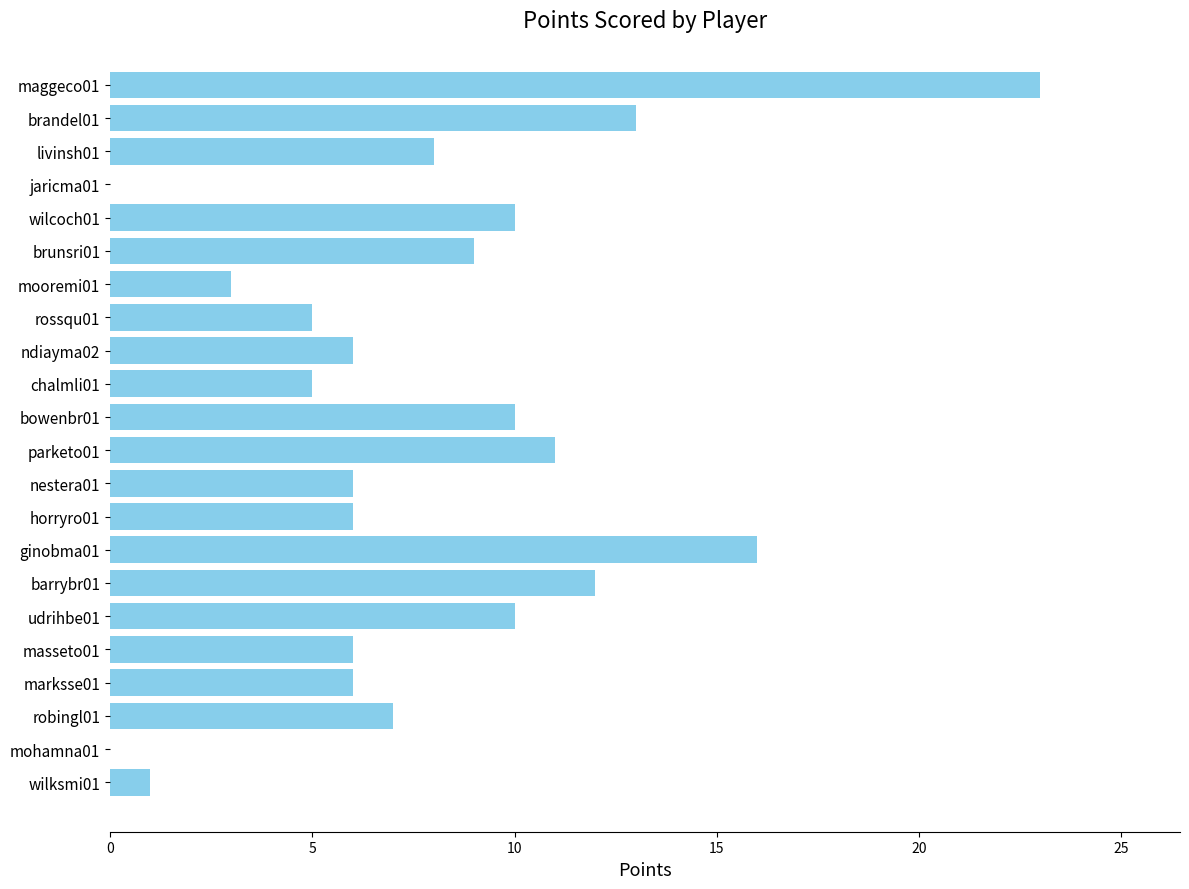

The value at chalmli01 is 5. True or false?

True